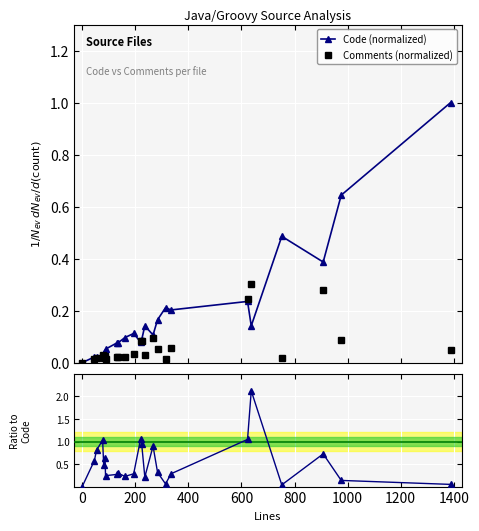

True or false: Comments (normalized) has more than 2 interior local peaks.

True